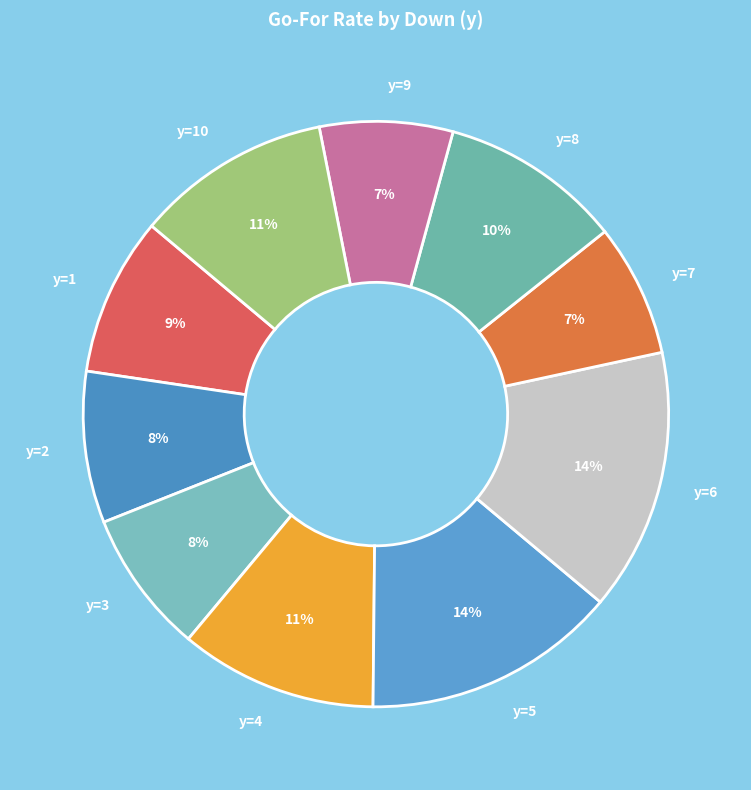

To the nearest percent, what is the difference between the y=2 and y=6 slice percentages?

6%